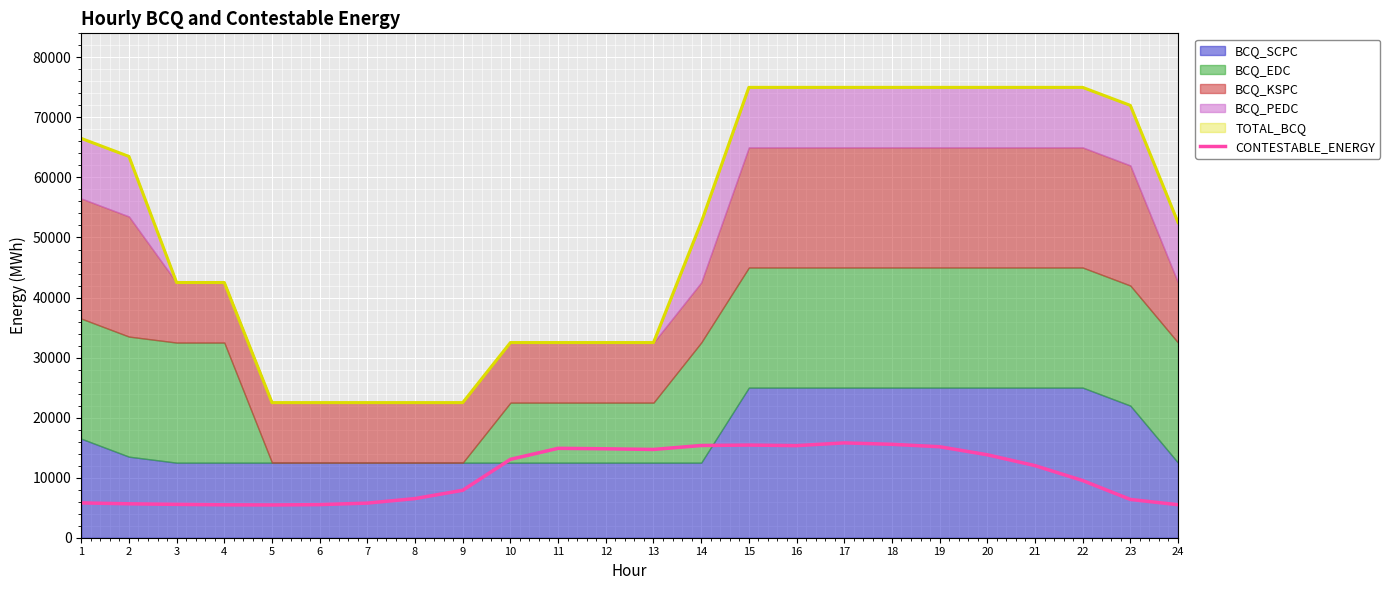

The value at 12 is 25016.6. True or false?

False